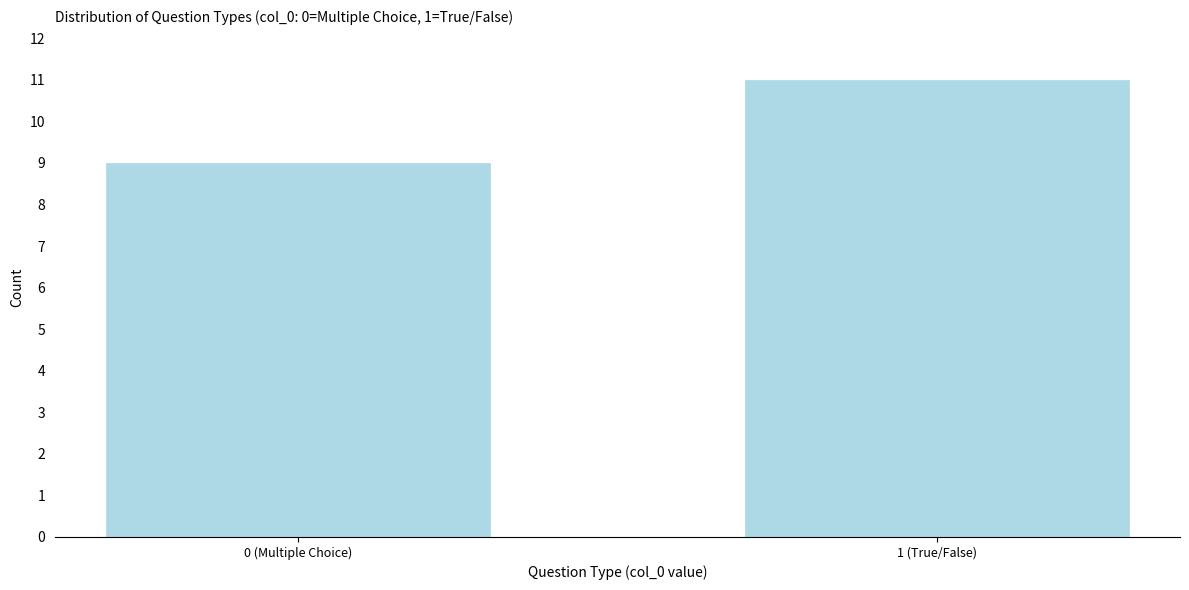

Reading right to left, list all the values displayed in this chart.

1 (True/False)=11	0 (Multiple Choice)=9